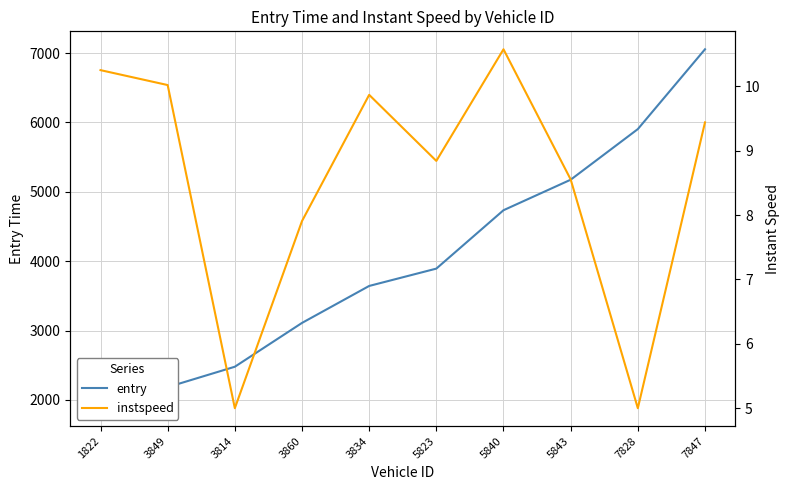

Reading left to right, list all the values displayed in this chart.

entry: 1822=1879.8	3849=2183.8	3814=2477.8	3860=3109.7	3834=3642.8	5823=3892.8	5840=4734.8	5843=5174.7	7828=5904.8	7847=7055.8
instspeed: 1822=10.3	3849=10.0	3814=5.0	3860=7.9	3834=9.9	5823=8.8	5840=10.6	5843=8.6	7828=5.0	7847=9.4